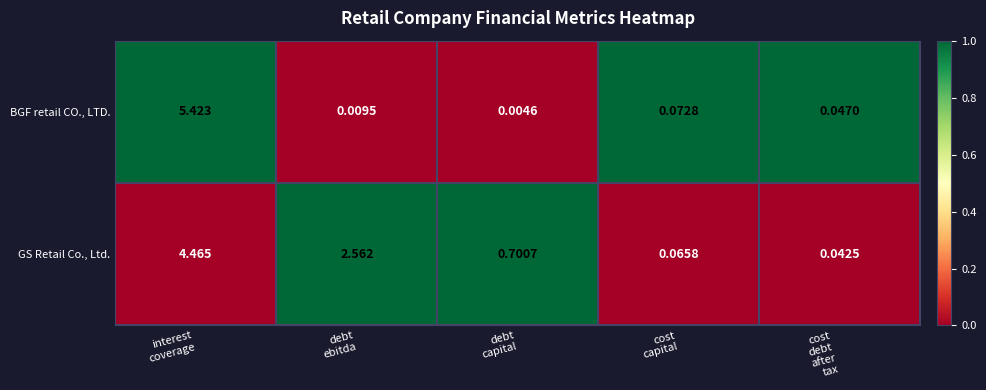

Which series has the widest spread of values?

BGF retail CO., LTD.